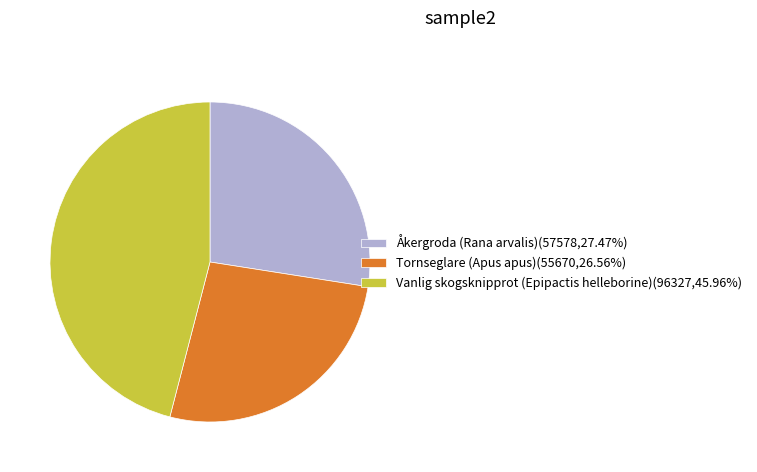

How many slices are in this pie chart?

3